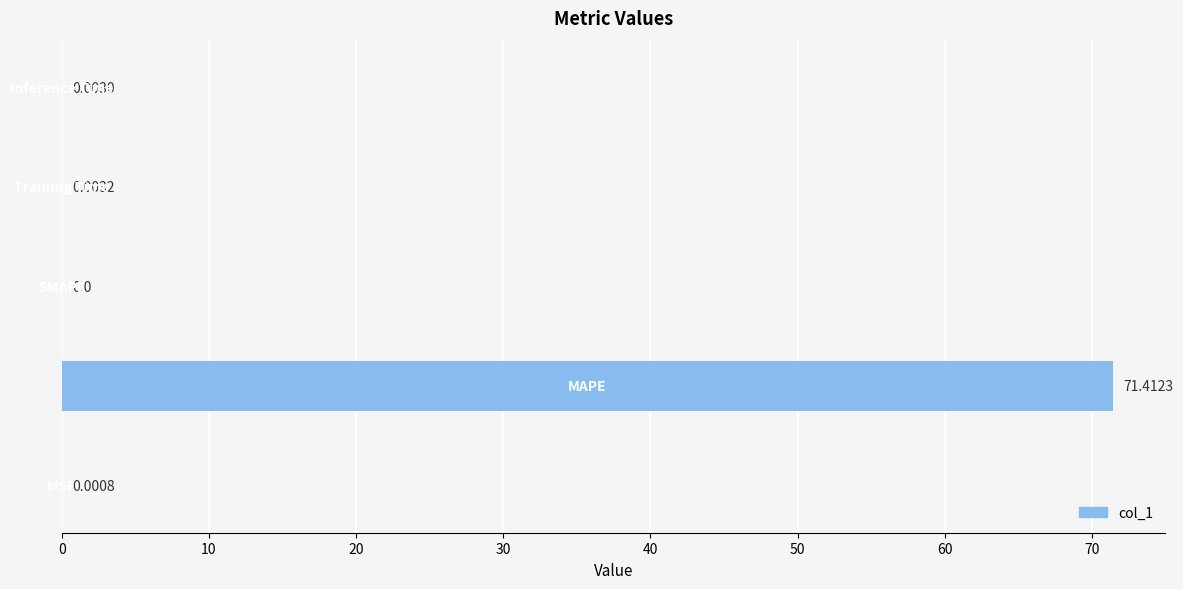

What is the sum of all values?

71.4